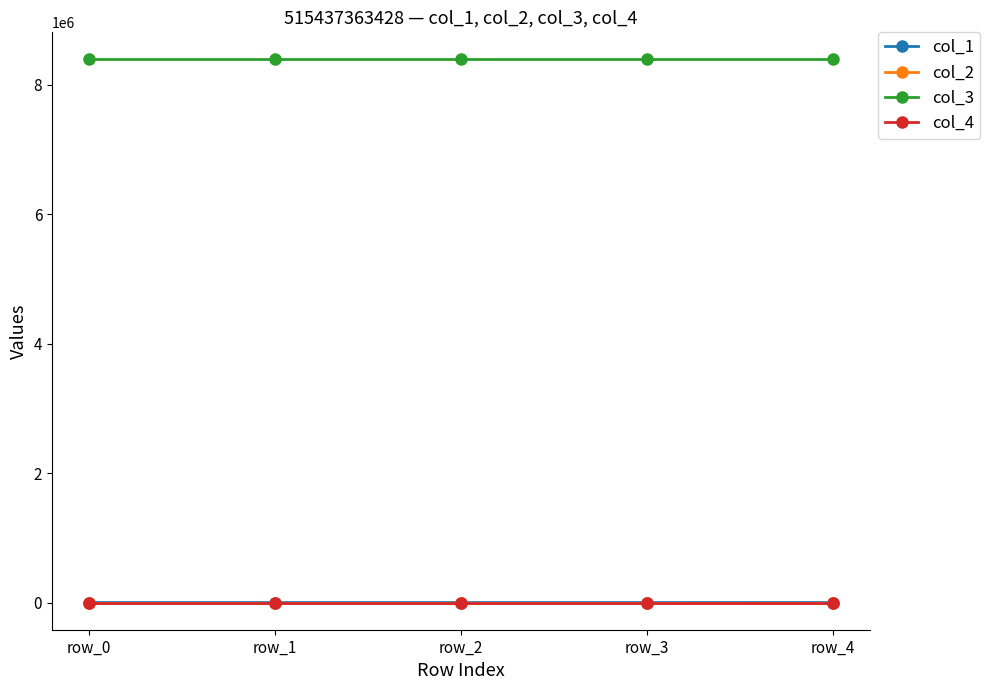

What is the maximum value shown in the chart?

8388752.0